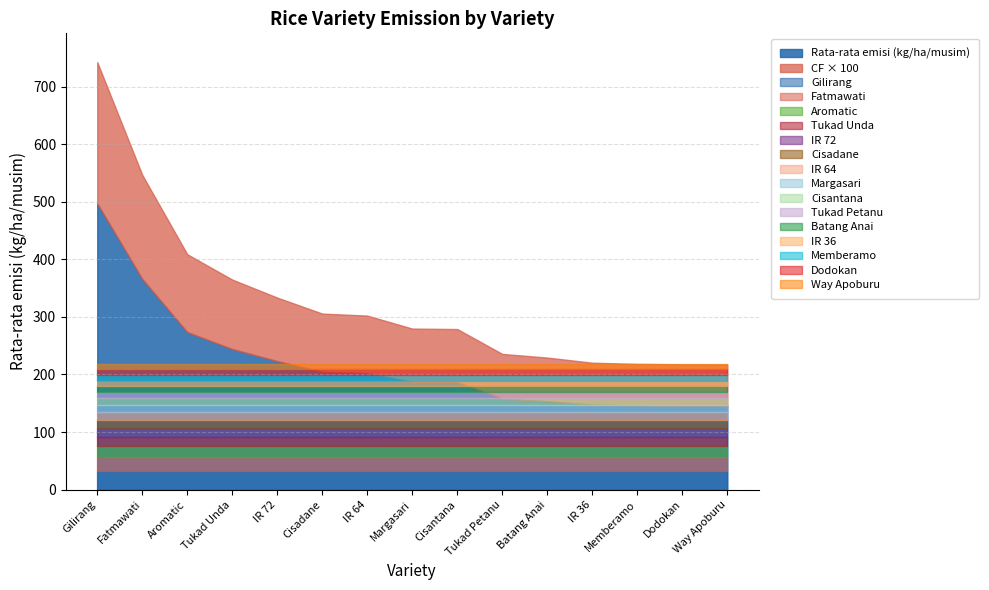

What is the difference between the maximum and minimum values in the CF series?

1.7